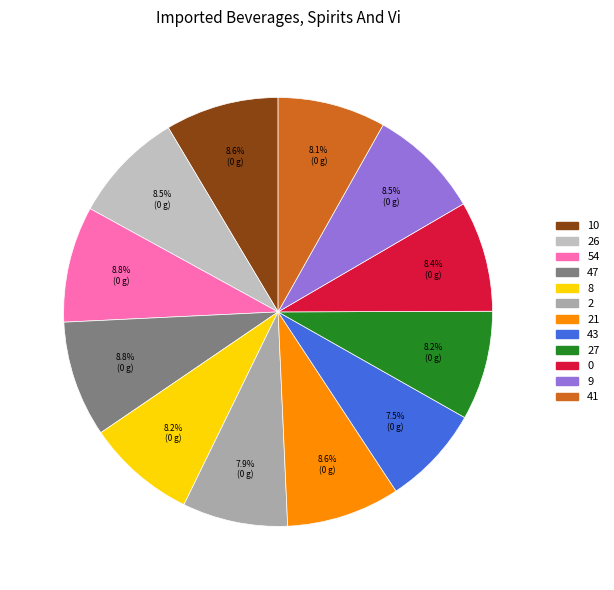

Count the number of slices in the pie.

12